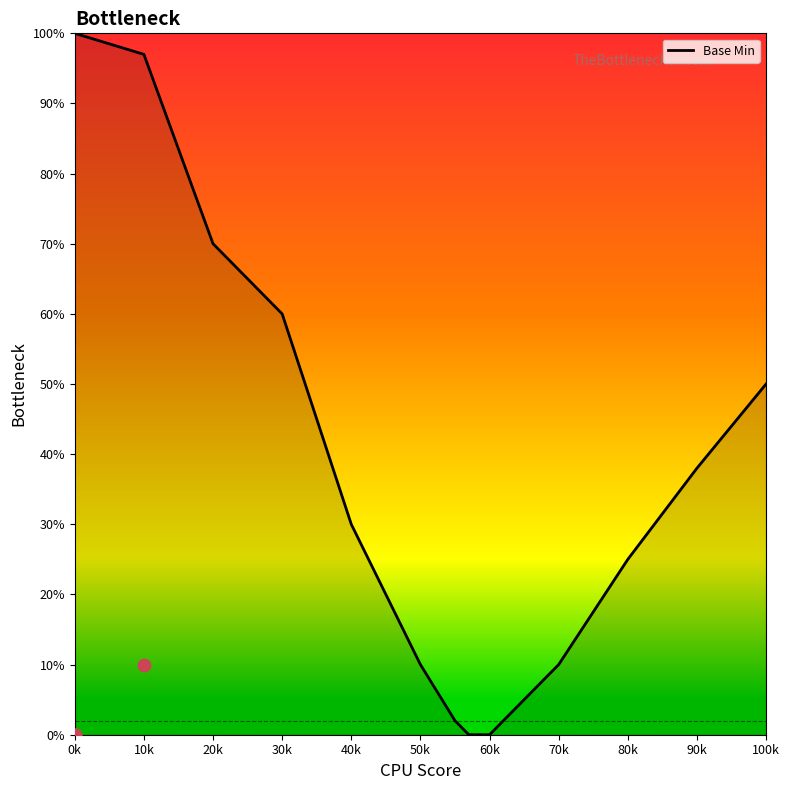

What is the maximum value for Base Min?

100